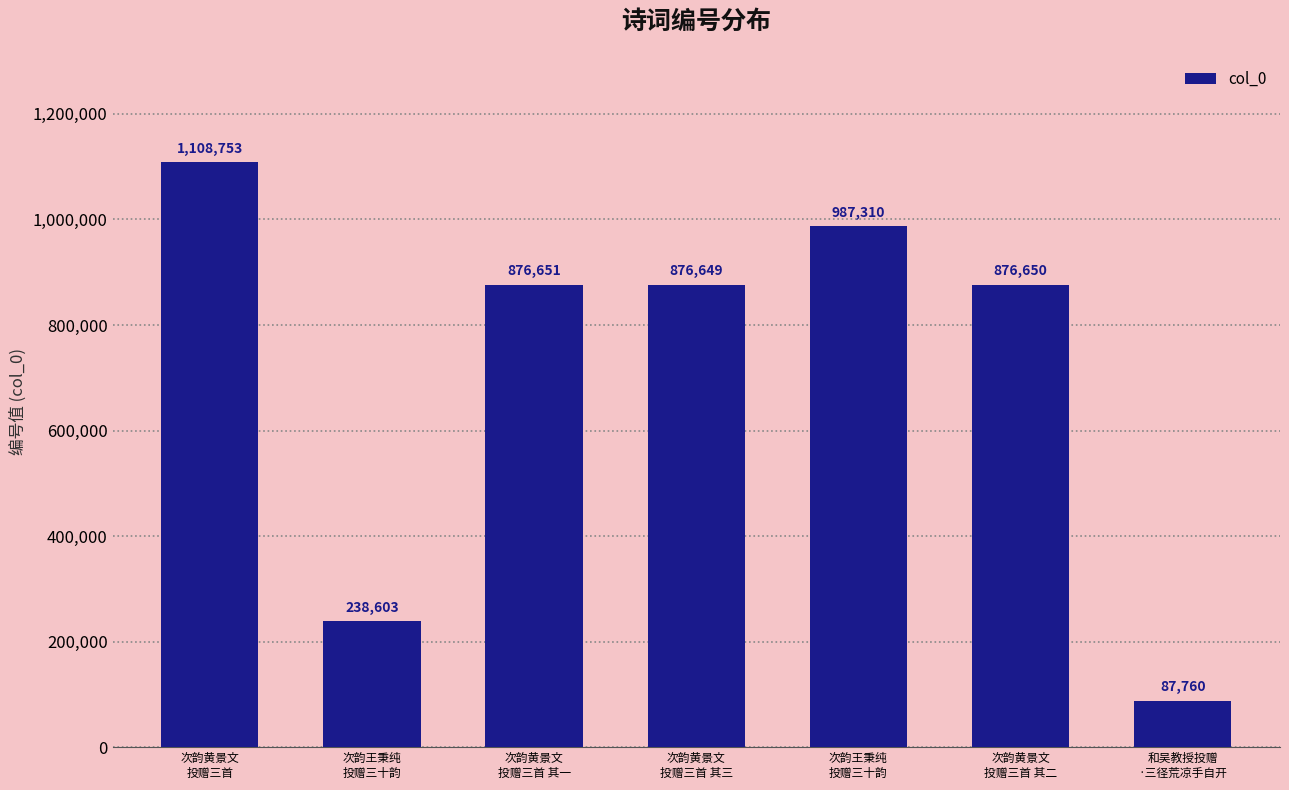

Where is the data nearest to the value 598256?

次韵黄景文
投赠三首 其三